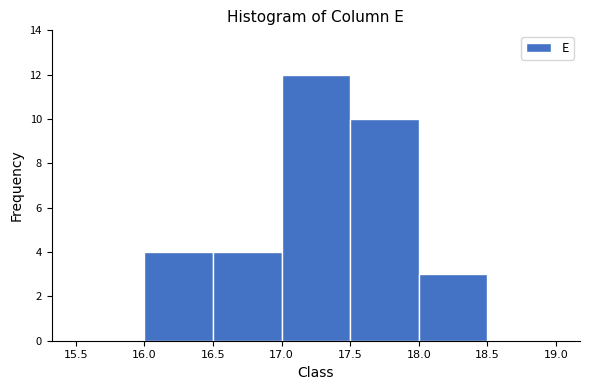

Which range on the x-axis has the tallest bar?

17.0 to 17.5